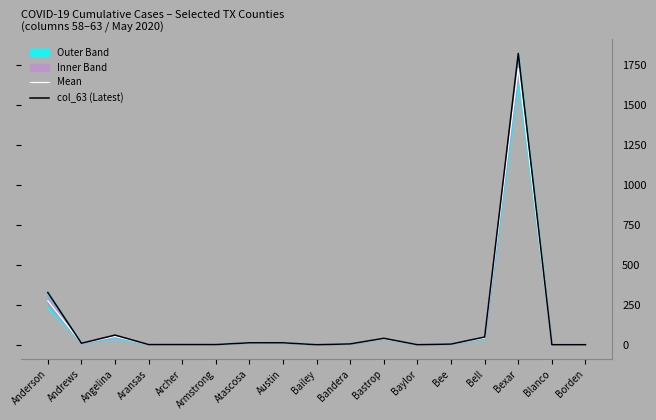

Reading right to left, extract all data points from this chart.

Mean: Borden=0.0	Blanco=0.0	Bexar=1725.8	Bell=42.2	Bee=4.0	Baylor=0.0	Bastrop=37.2	Bandera=5.0	Bailey=0.0	Austin=11.7	Atascosa=11.5	Armstrong=1.0	Archer=0.8	Aransas=1.0	Angelina=51.5	Andrews=9.0	Anderson=274.3
col_63 (Latest): Borden=0.0	Blanco=0.0	Bexar=1819.0	Bell=48.0	Bee=4.0	Baylor=0.0	Bastrop=40.0	Bandera=5.0	Bailey=0.0	Austin=12.0	Atascosa=12.0	Armstrong=1.0	Archer=1.0	Aransas=1.0	Angelina=60.0	Andrews=9.0	Anderson=326.0